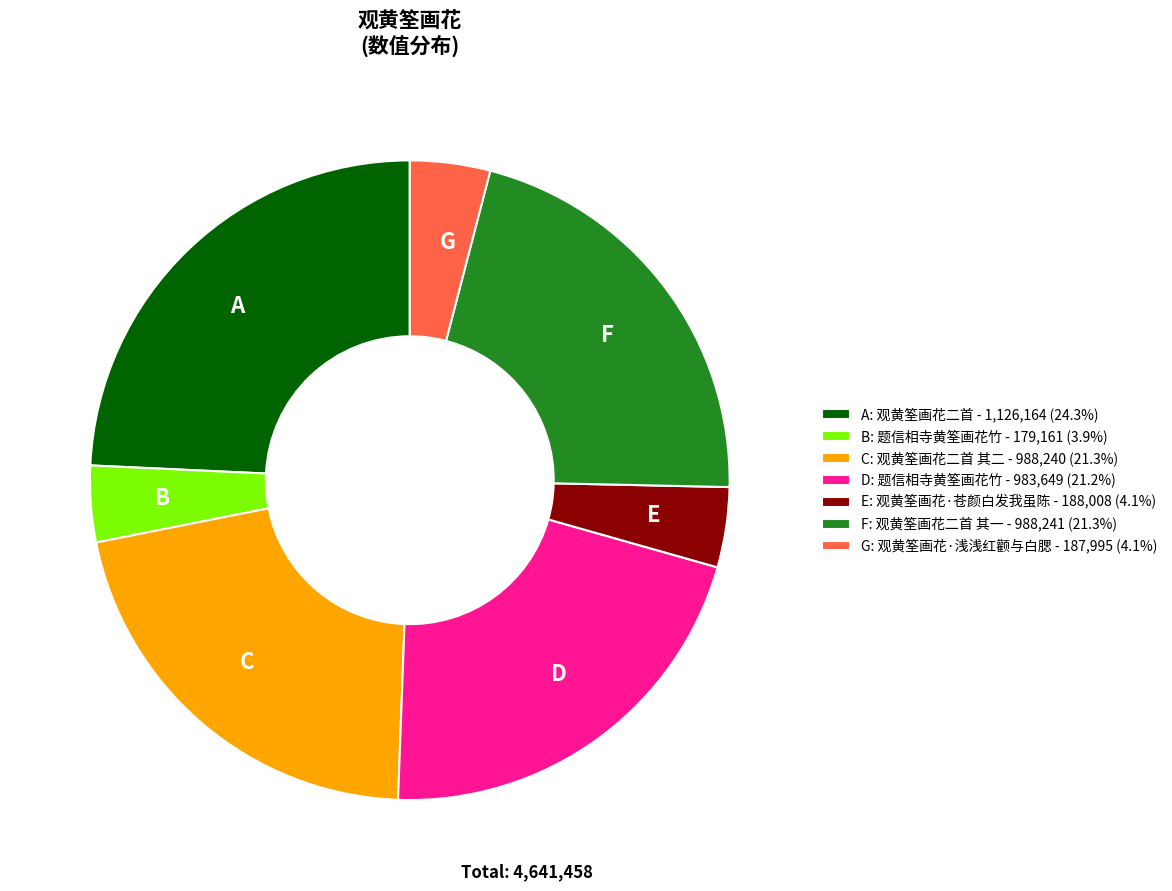

Does G represent more than half of the total?

No